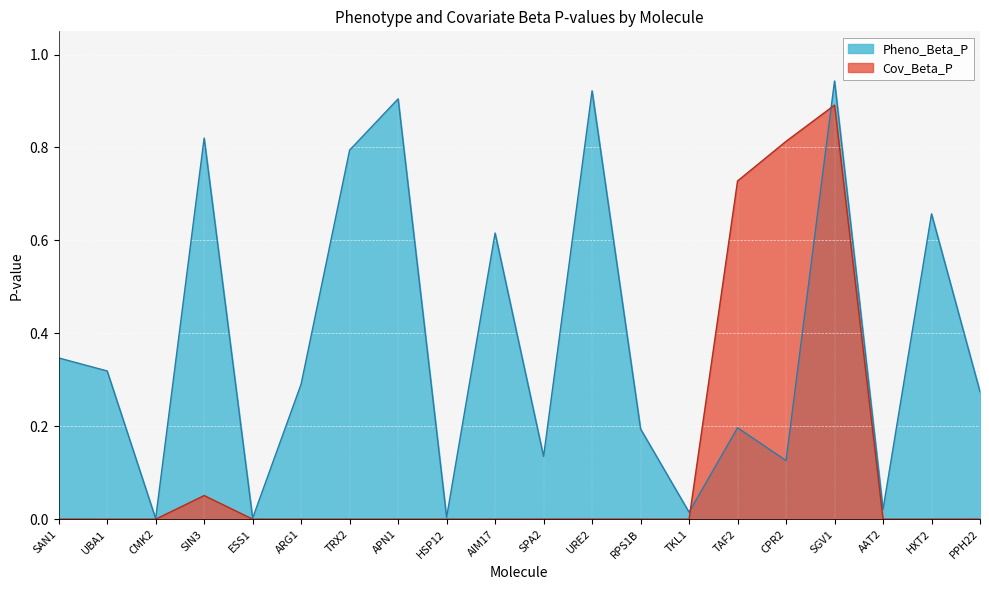

Where is the first local minimum for Cov_Beta_P?

UBA1